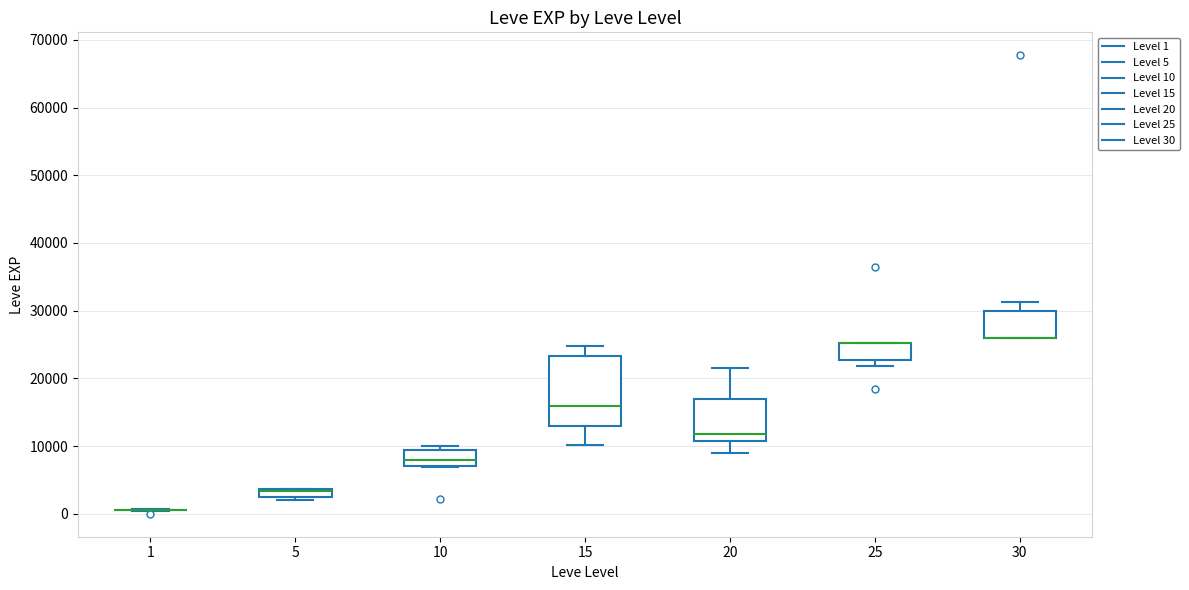

Comparing the boxes themselves (not the whiskers), which one is the tallest?

15